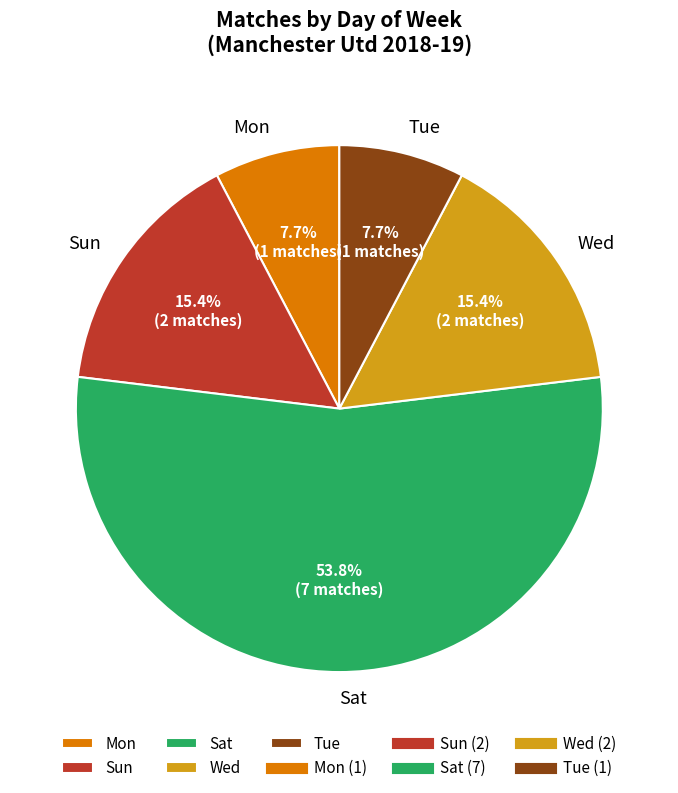

What portion of the pie excludes Tue?

92.3%